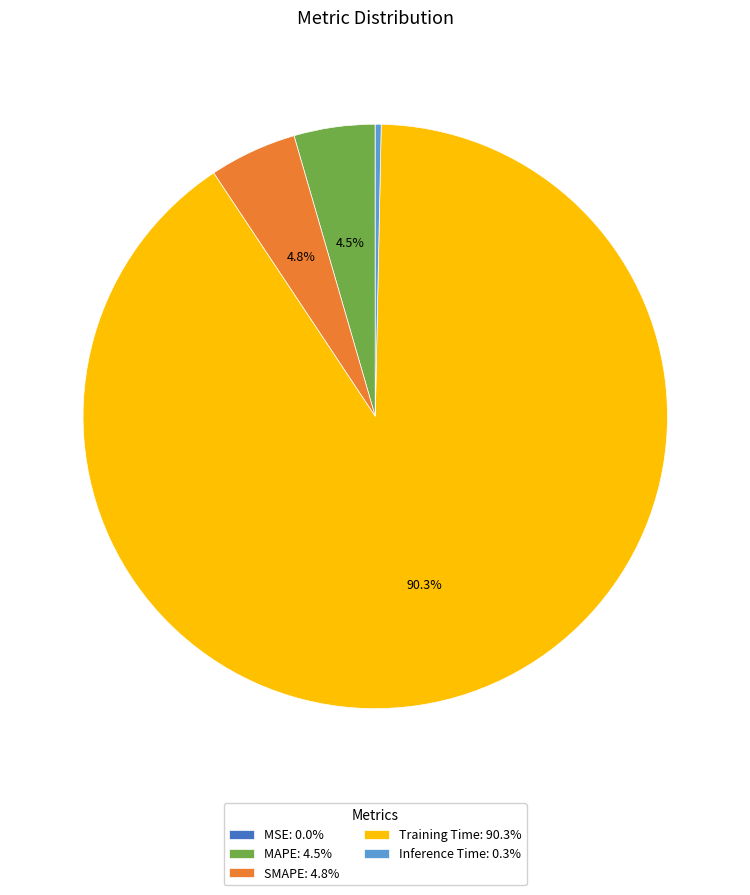

Is there any slice that represents more than half of the pie?

Yes